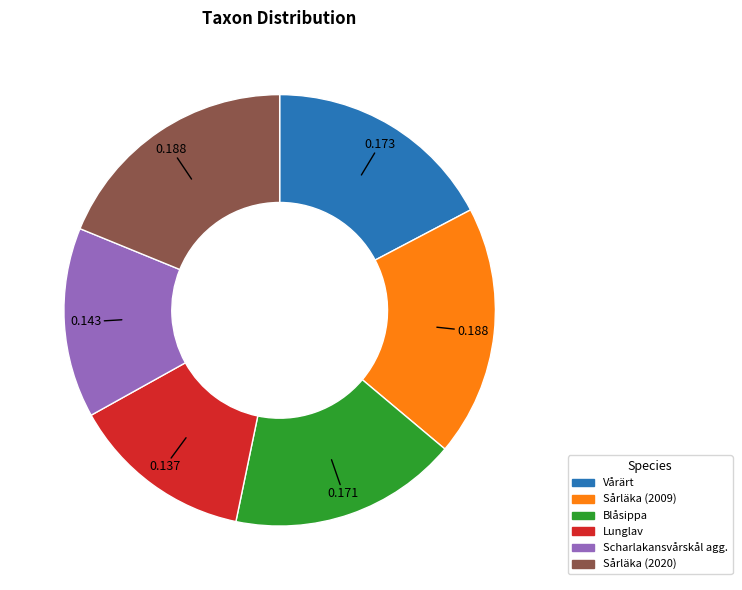

Count the number of slices in the pie.

6